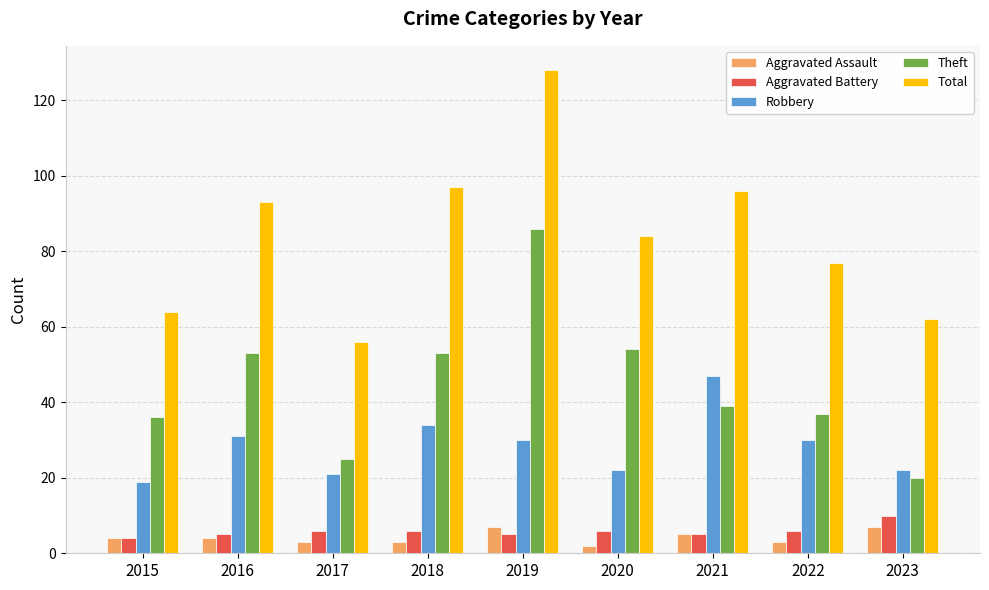

Which series has the largest total across all categories?

Total